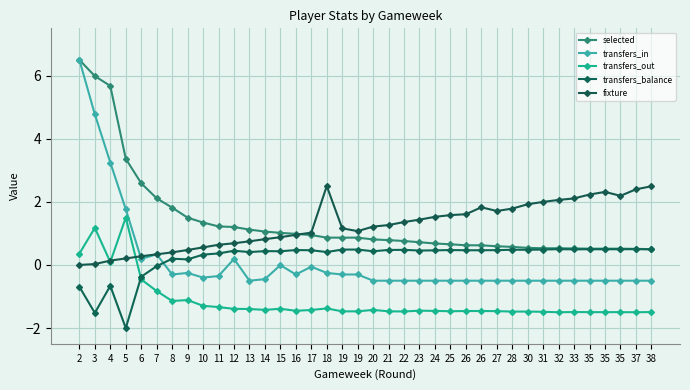

The fixture series shows 0.6 at 10. True or false?

True